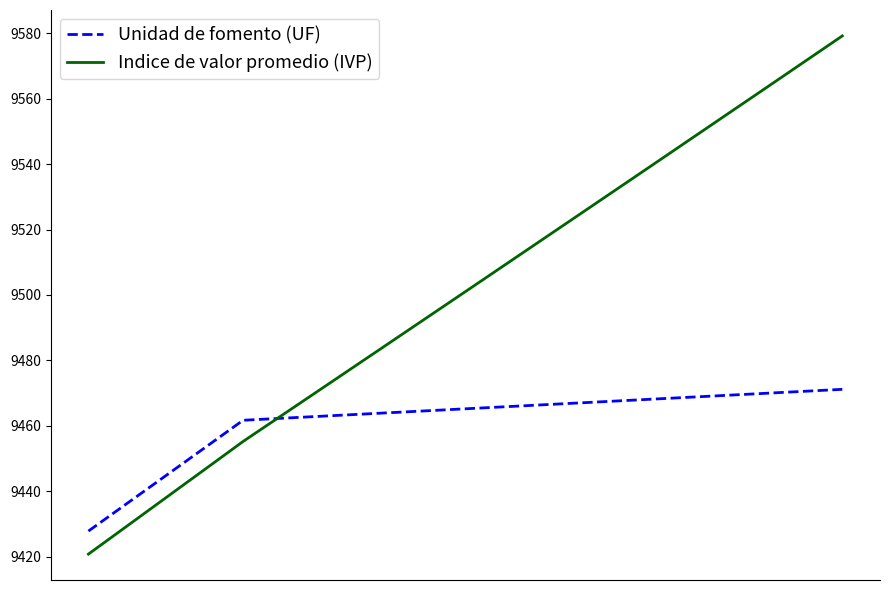

What is the maximum value for Indice de valor promedio (IVP)?

9579.2